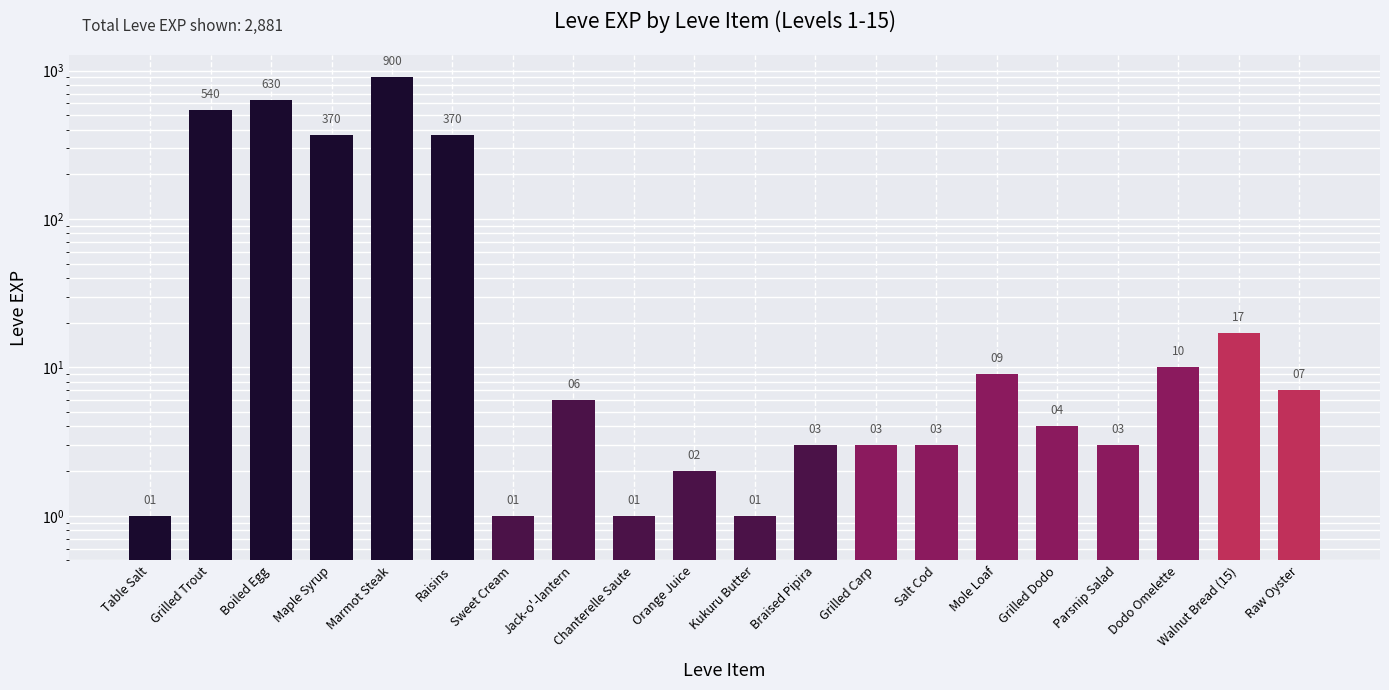

Which label corresponds to the largest value in the chart?

Marmot Steak